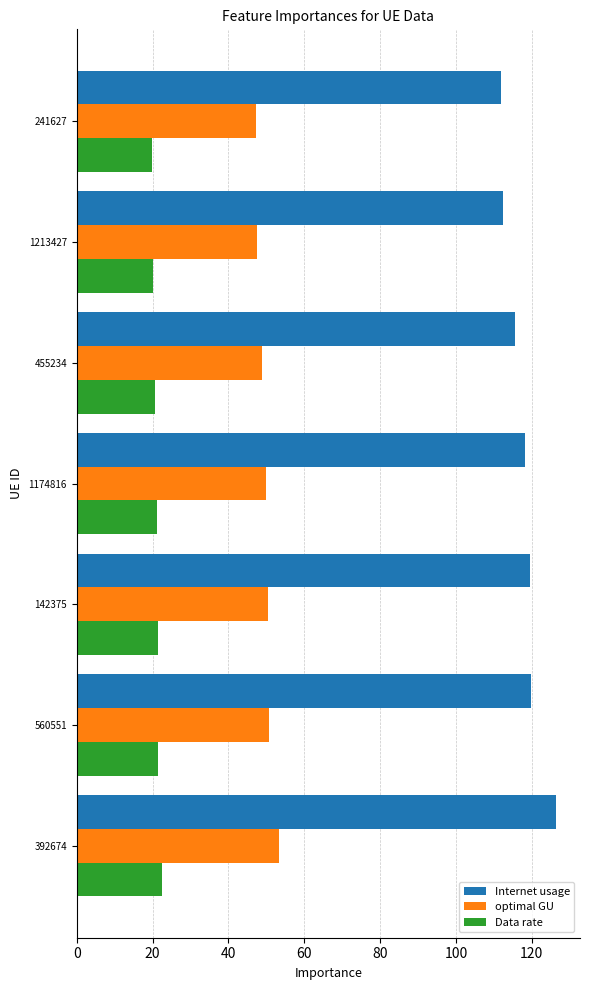

What is the difference between the maximum and second lowest values in the Internet usage series?

14.0